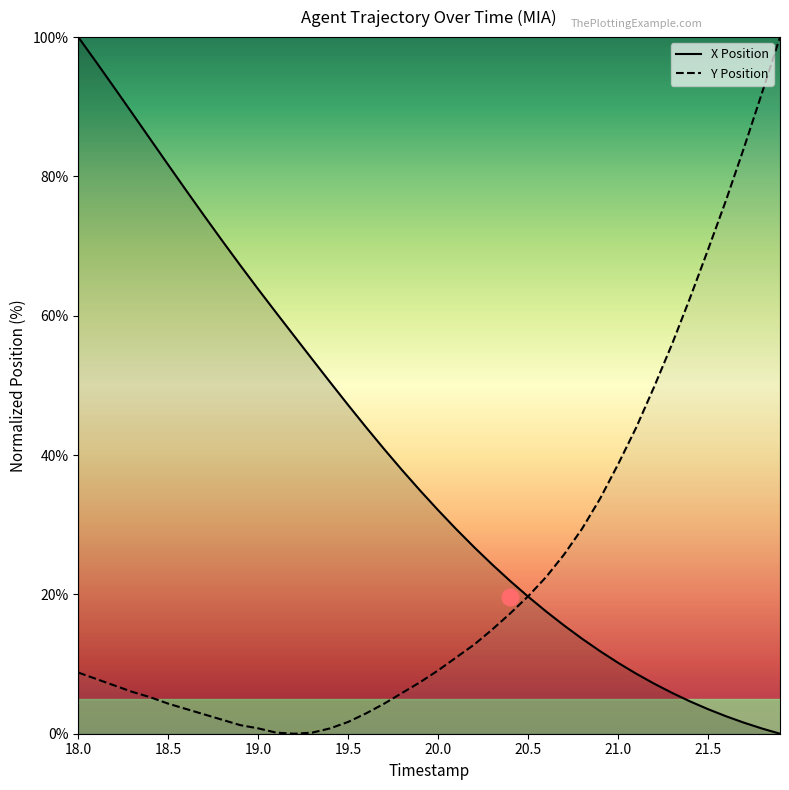

Where is the first local minimum for Y Position?

19.2